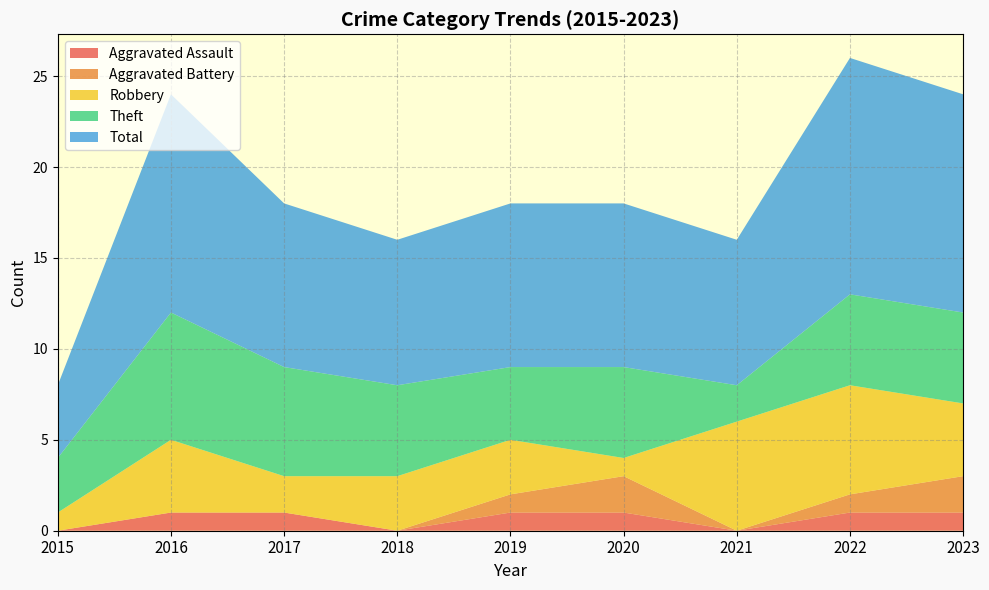

Reading right to left, list all the values displayed in this chart.

Aggravated Assault: 1	1	0	1	1	0	1	1	0
Aggravated Battery: 2	1	0	2	1	0	0	0	0
Robbery: 4	6	6	1	3	3	2	4	1
Theft: 5	5	2	5	4	5	6	7	3
Total: 12	13	8	9	9	8	9	12	4